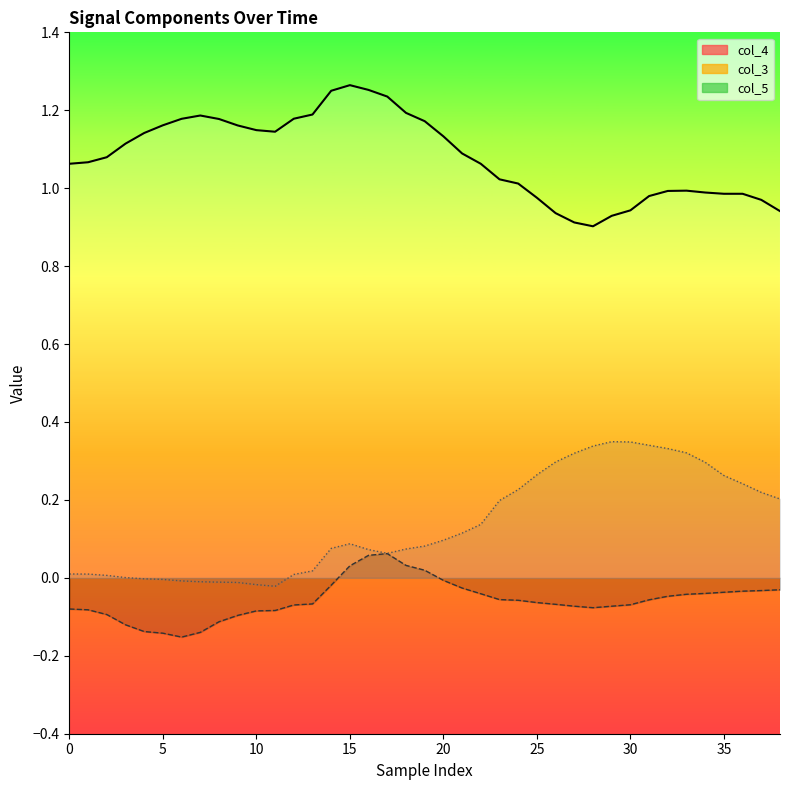

How many lines are shown in the chart?

3